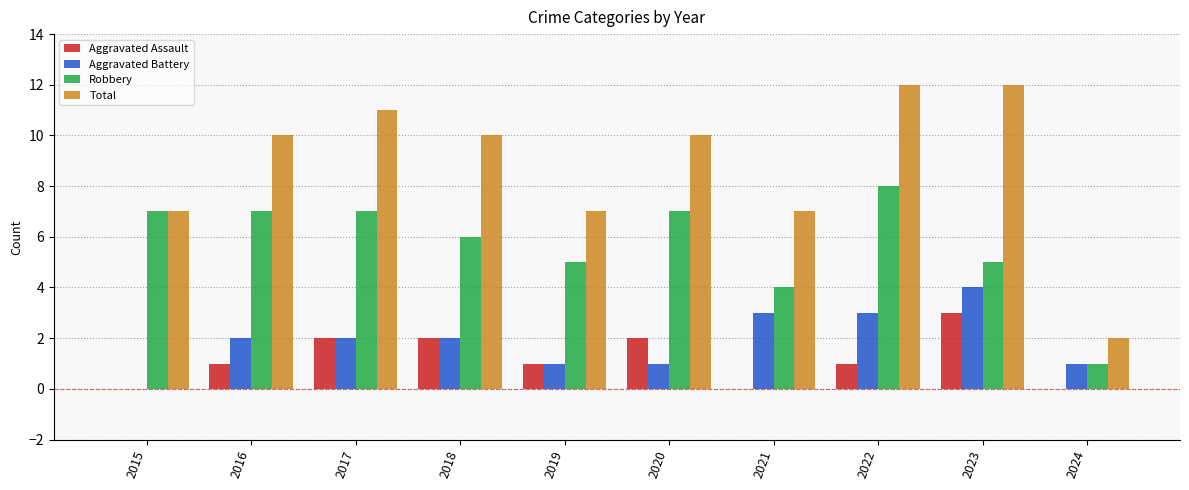

What is the difference between the Aggravated Battery values at 2020 and 2023?

3